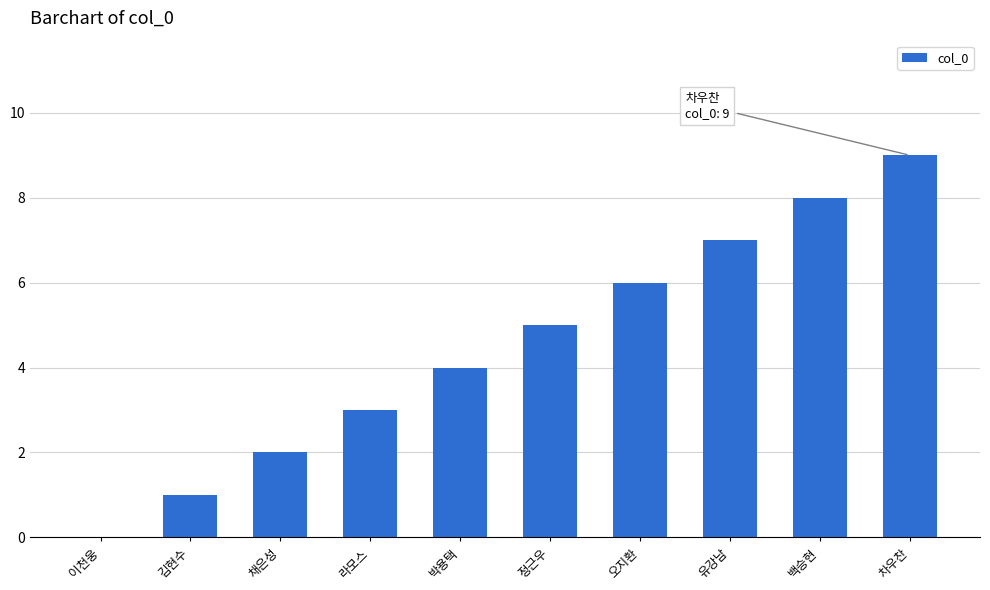

What is the maximum value shown in the chart?

9